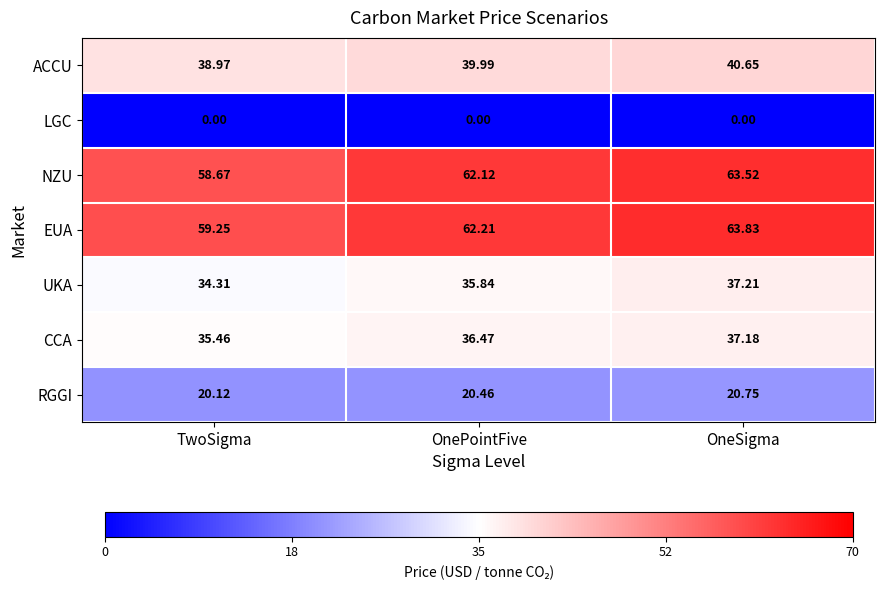

What is the total value across all series at OneSigma?

263.1